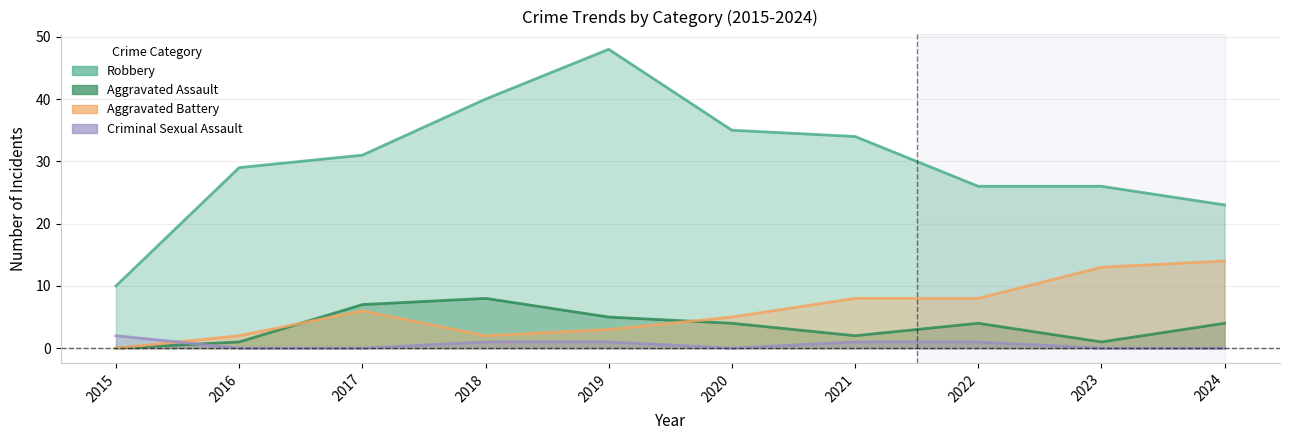

What is the approximate value of Robbery at 2024, to the nearest 5?

25